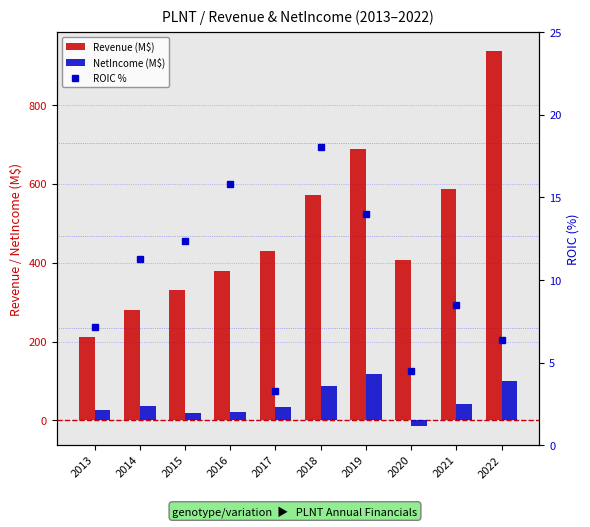

Which has a higher value, 2014 or 2022?

2022